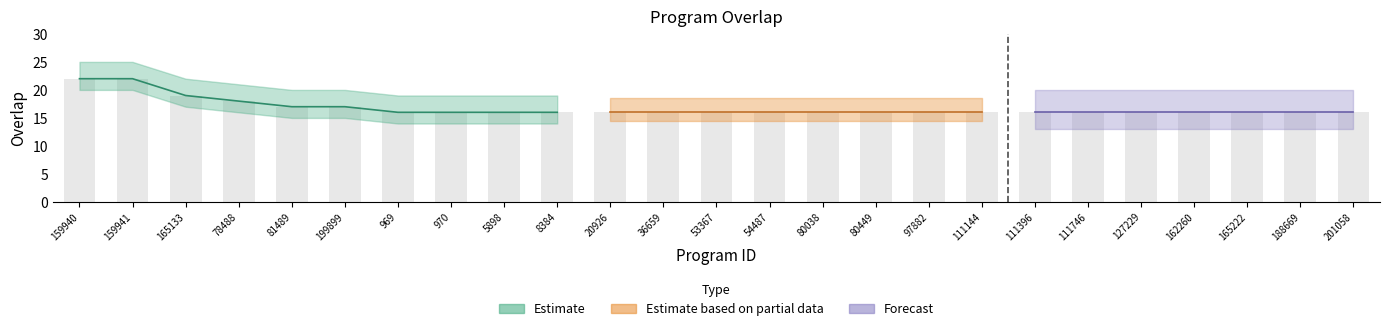

At which category does the chart reach its minimum across all series?

969